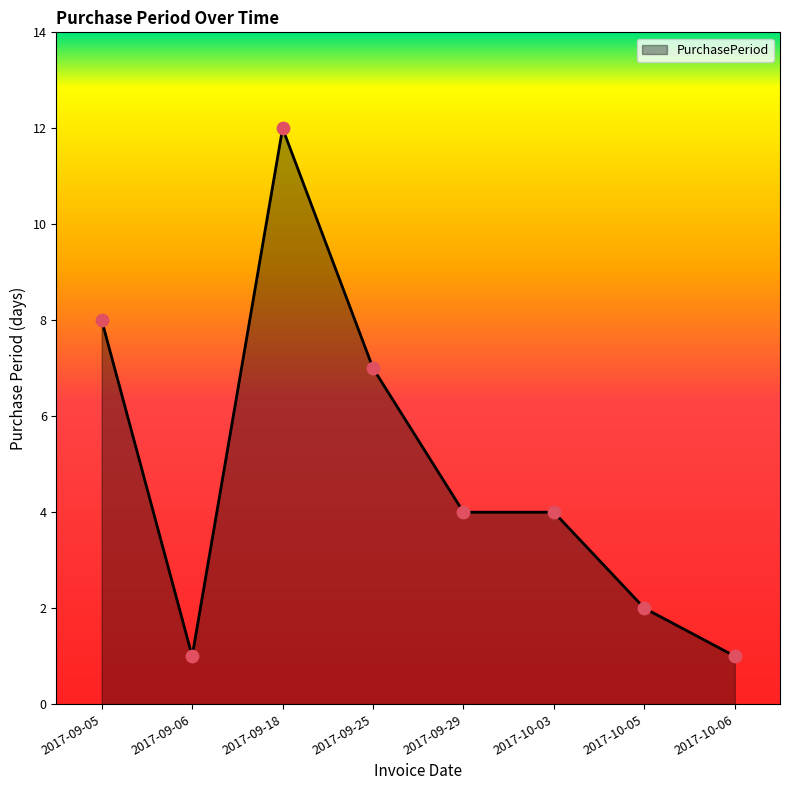

Which has a higher value, 2017-09-05 or 2017-10-06?

2017-09-05